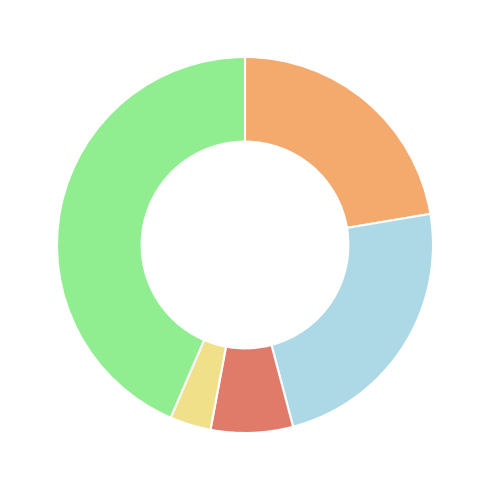

Does any single category account for the majority?

No